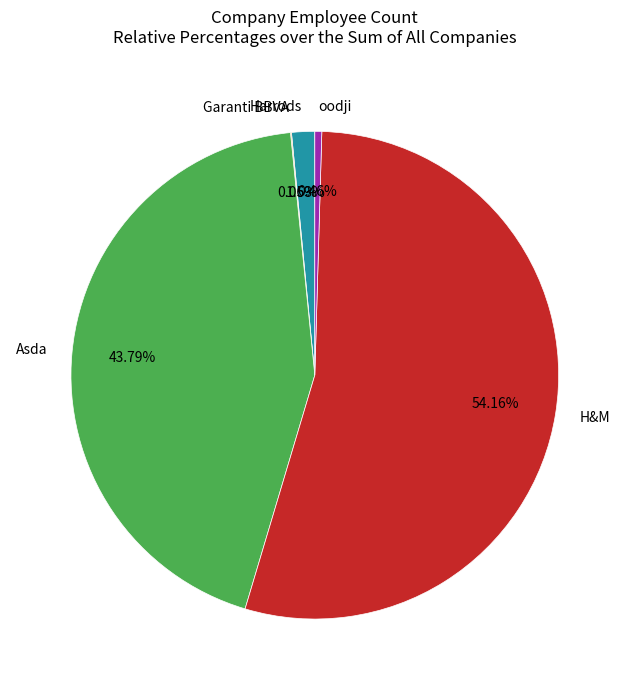

Does H&M account for over 50% of the chart?

Yes